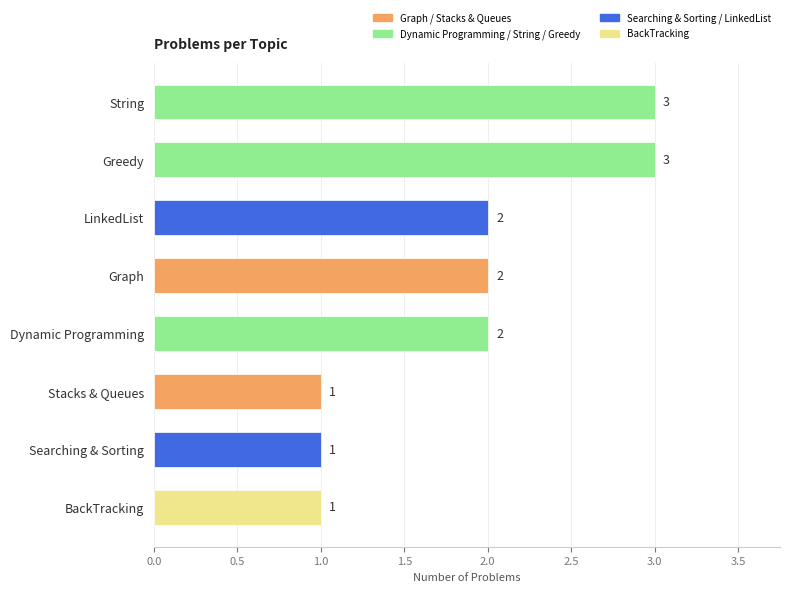

Does the chart contain any negative values?

No